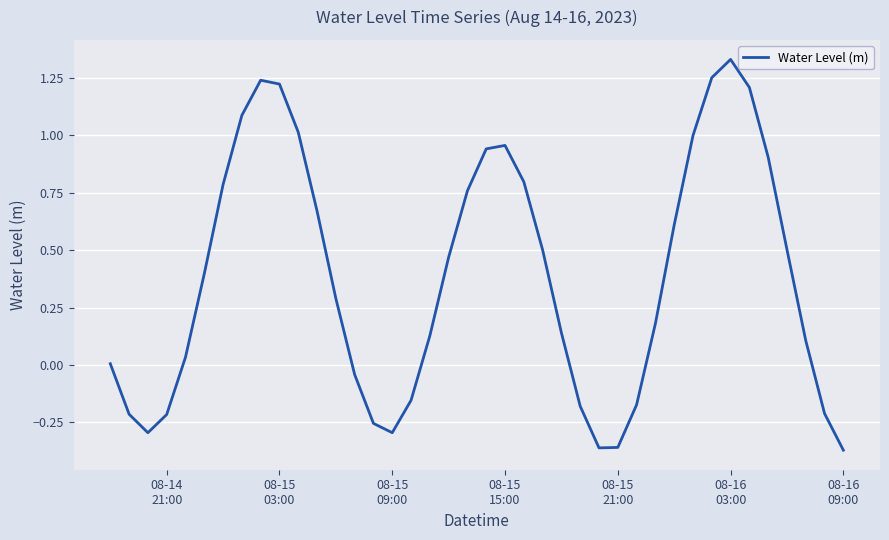

Does the chart display data point markers on the line(s)?

No